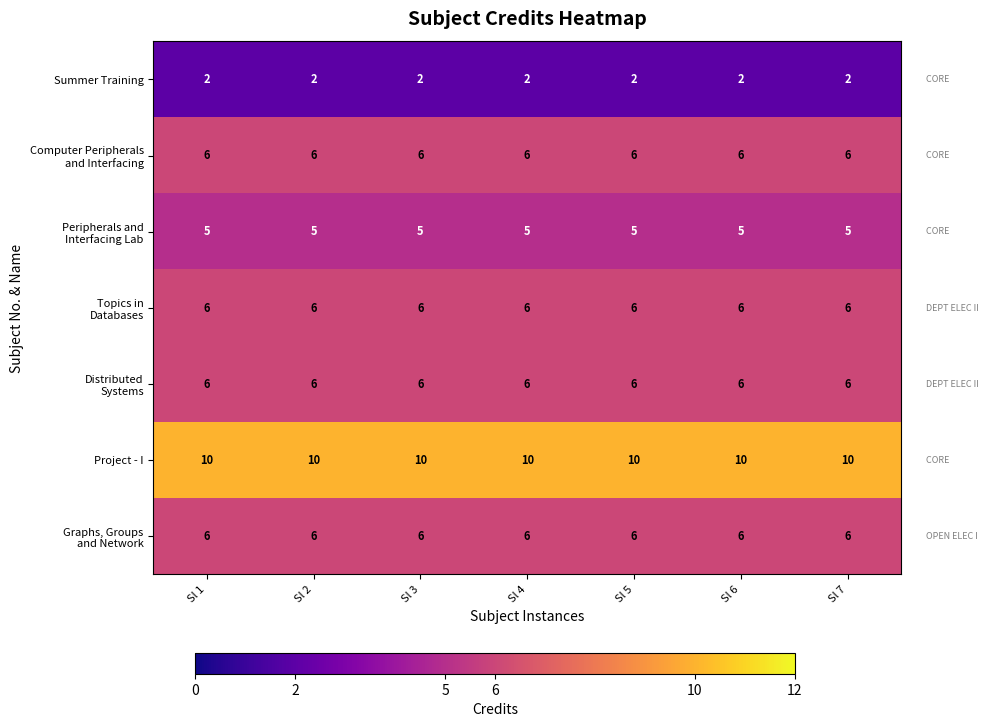

What is the sum of all Project - I values?

70